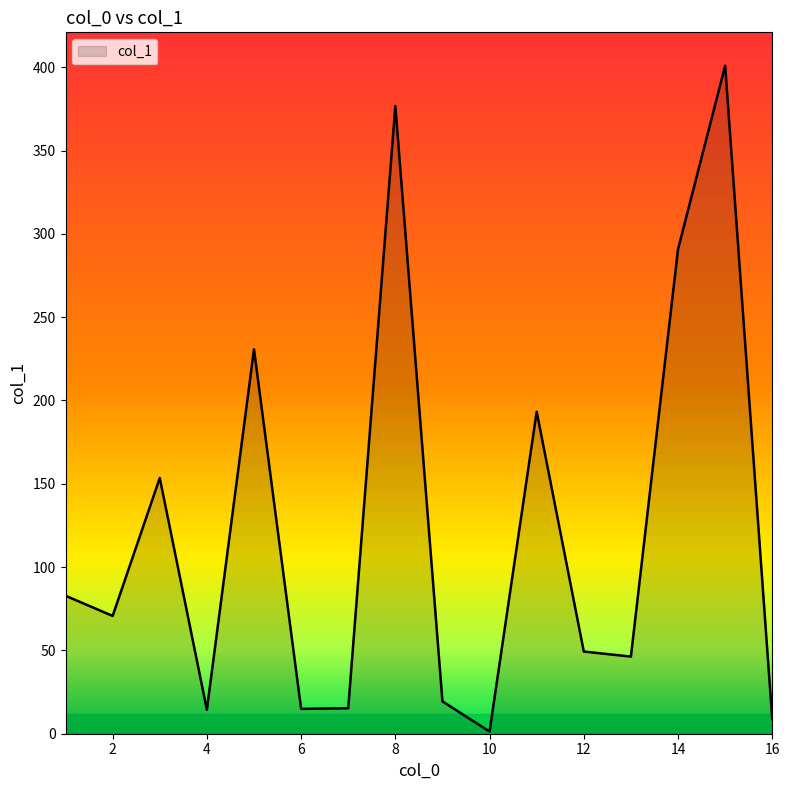

What is the minimum value shown in the chart?

1.3